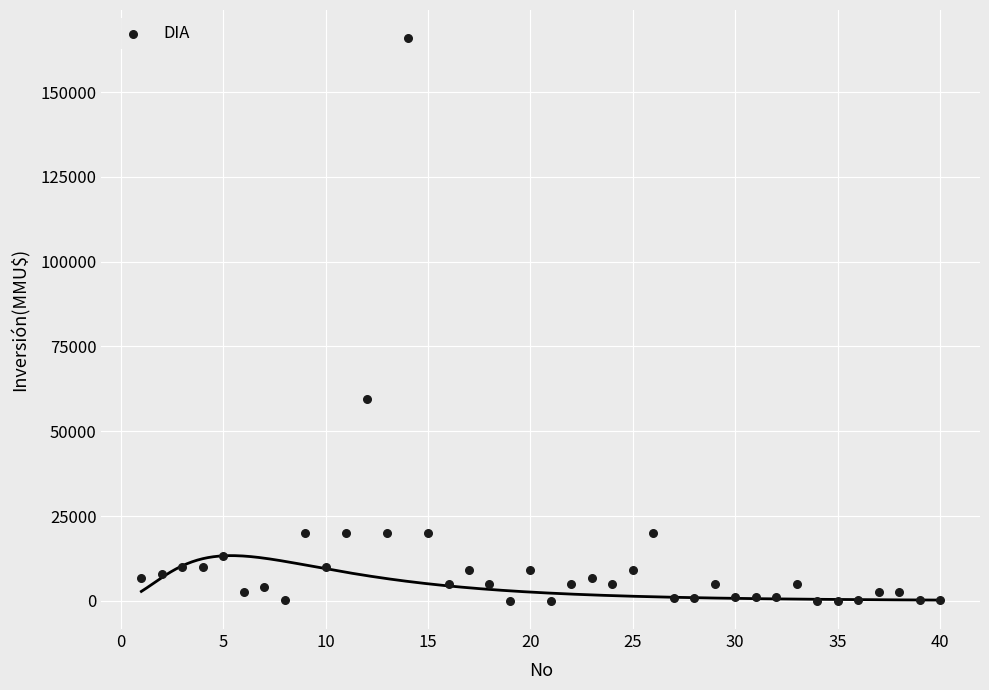

What Y value in the scatter plot is closest to 82955?

59482